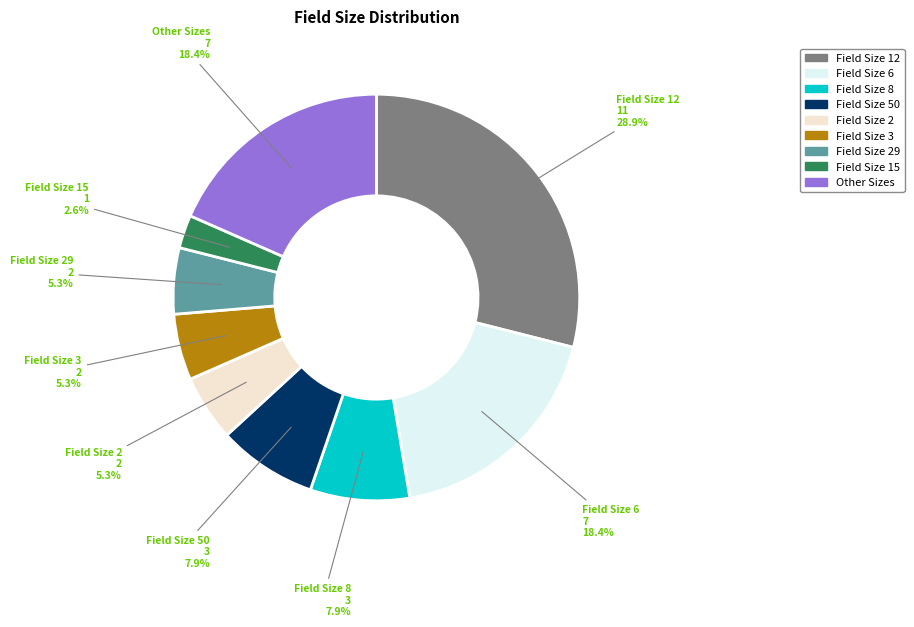

Is there any slice that represents more than half of the pie?

No